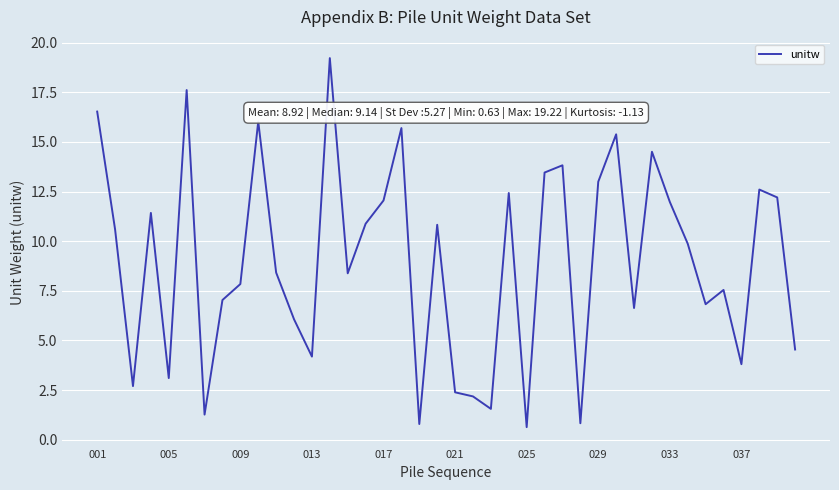

What is the smallest value displayed?

0.6